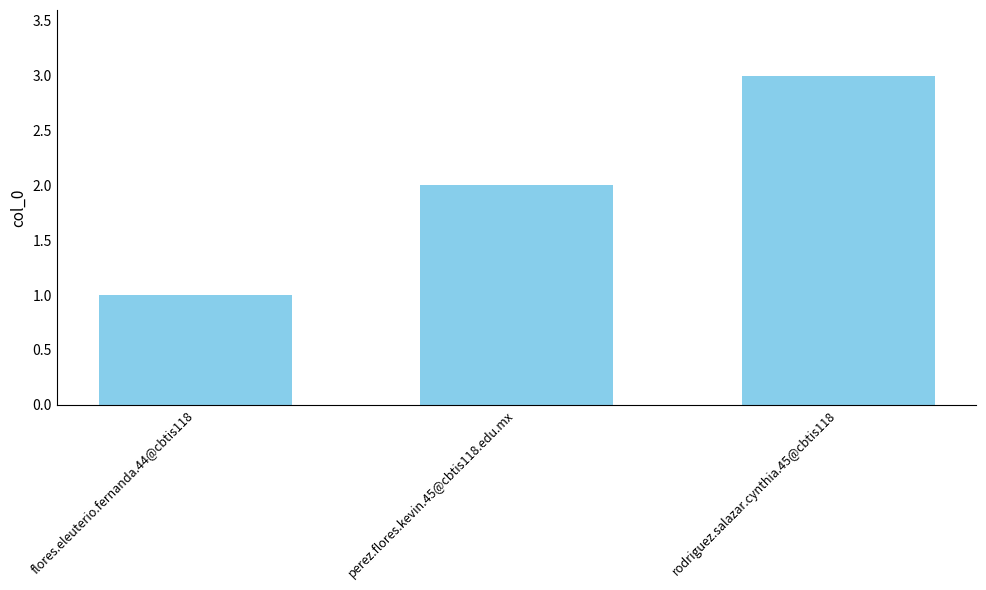

Reading left to right, transcribe all the data shown in this chart.

1	2	3